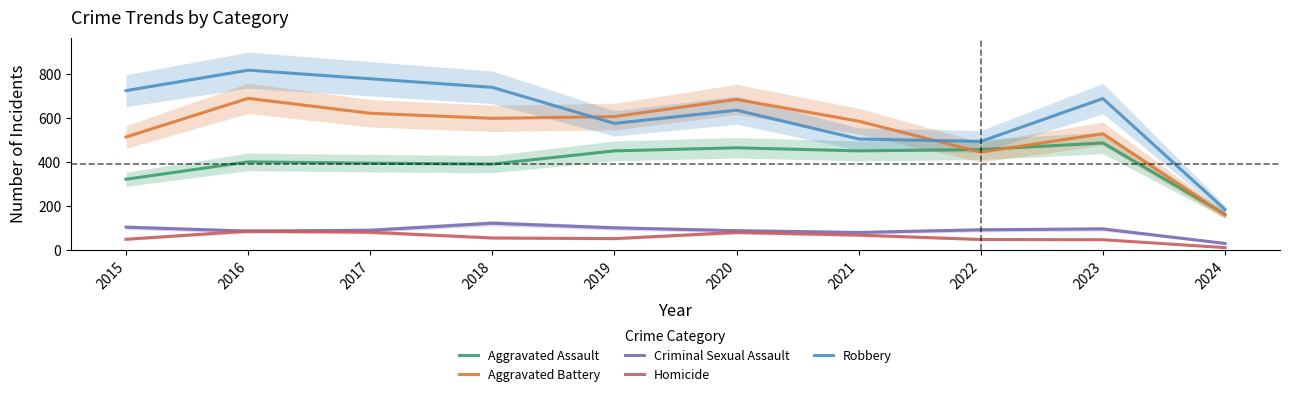

Which label corresponds to the largest value in the chart?

2016